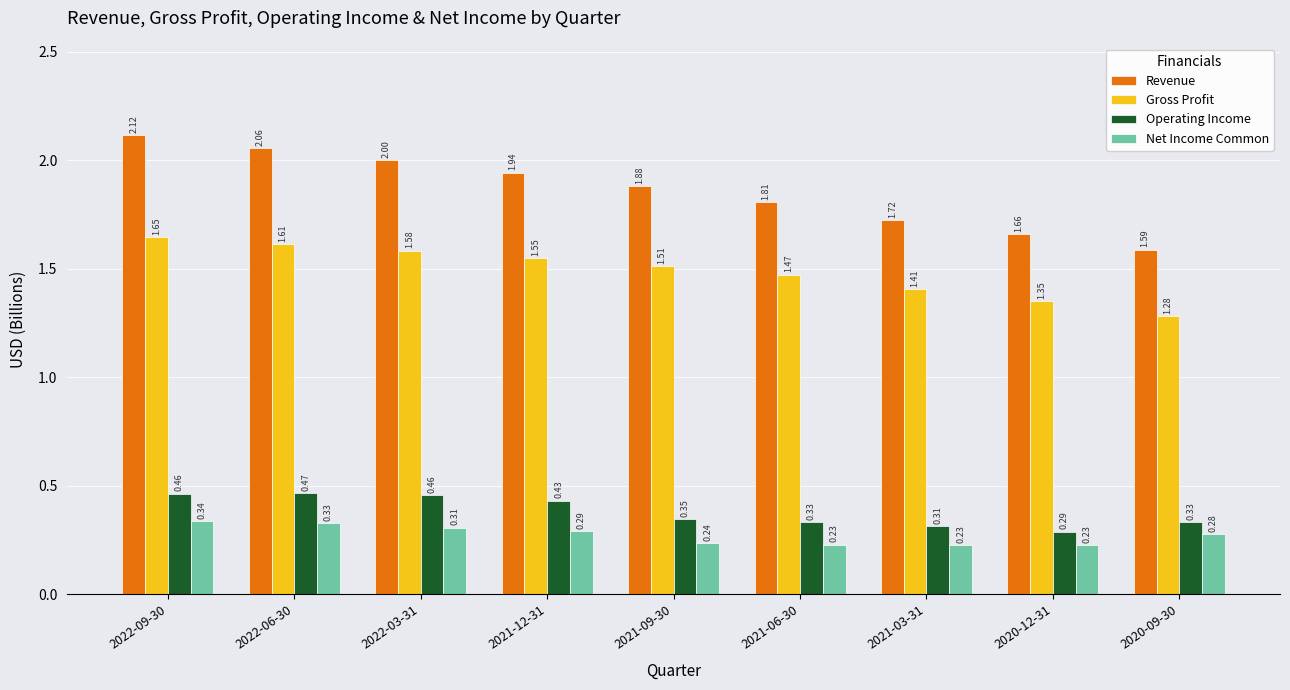

What is the label of the 7th bar from the left?

2021-03-31